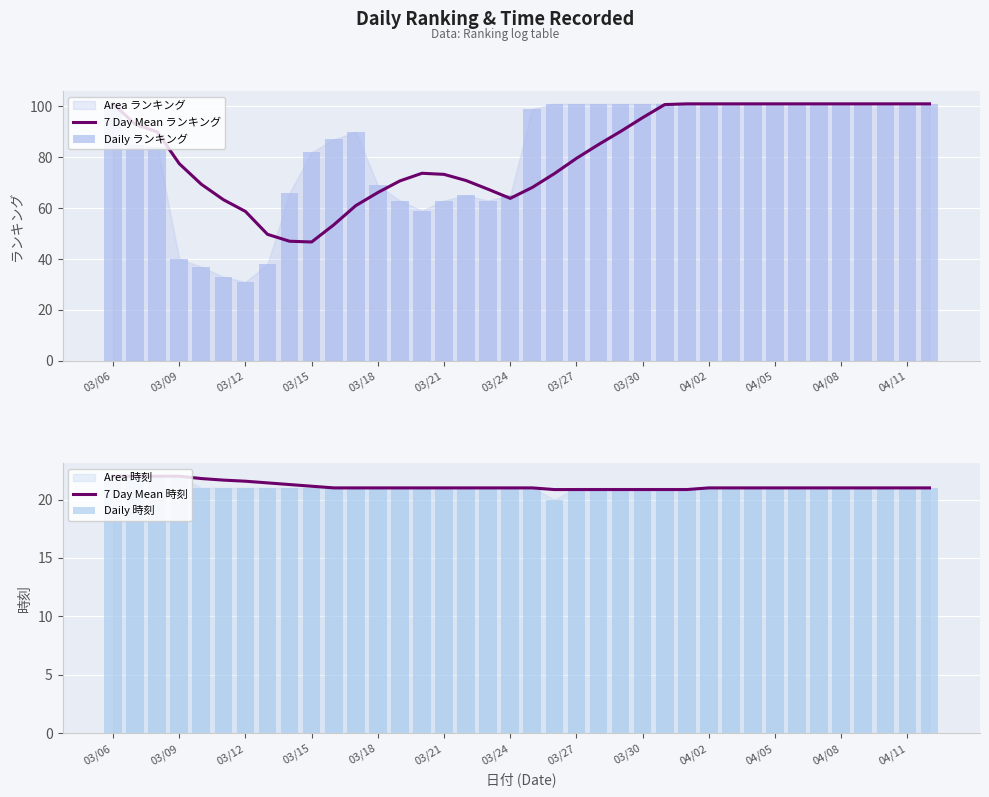

What is the maximum value for 7 Day Mean ランキング?

101.0